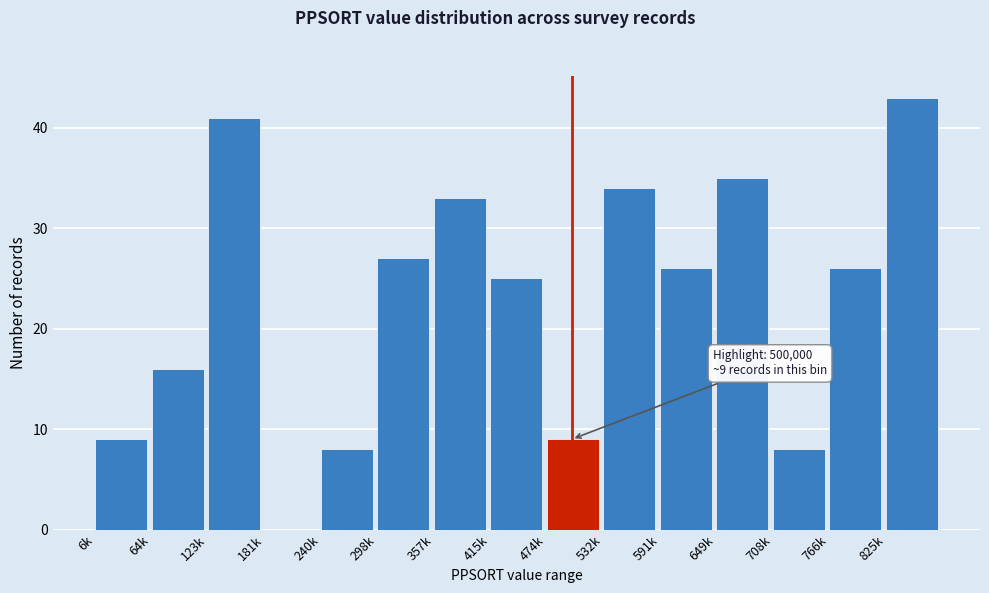

Reading left to right, extract all data points from this chart.

6k=9	64k=16	123k=41	181k=0	240k=8	298k=27	357k=33	415k=25	474k=9	532k=34	591k=26	649k=35	708k=8	766k=26	825k=43